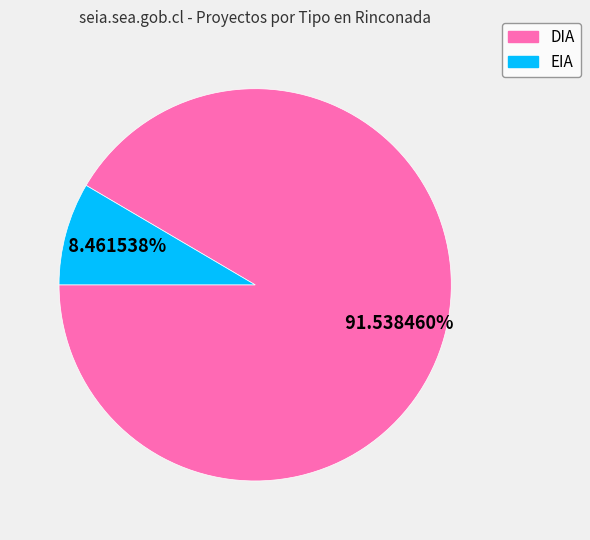

What is the majority slice?

DIA